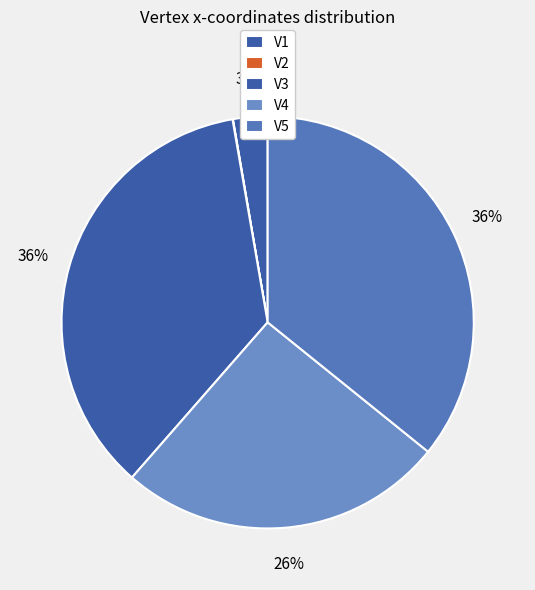

Which has a higher value, V3 or V4?

V3